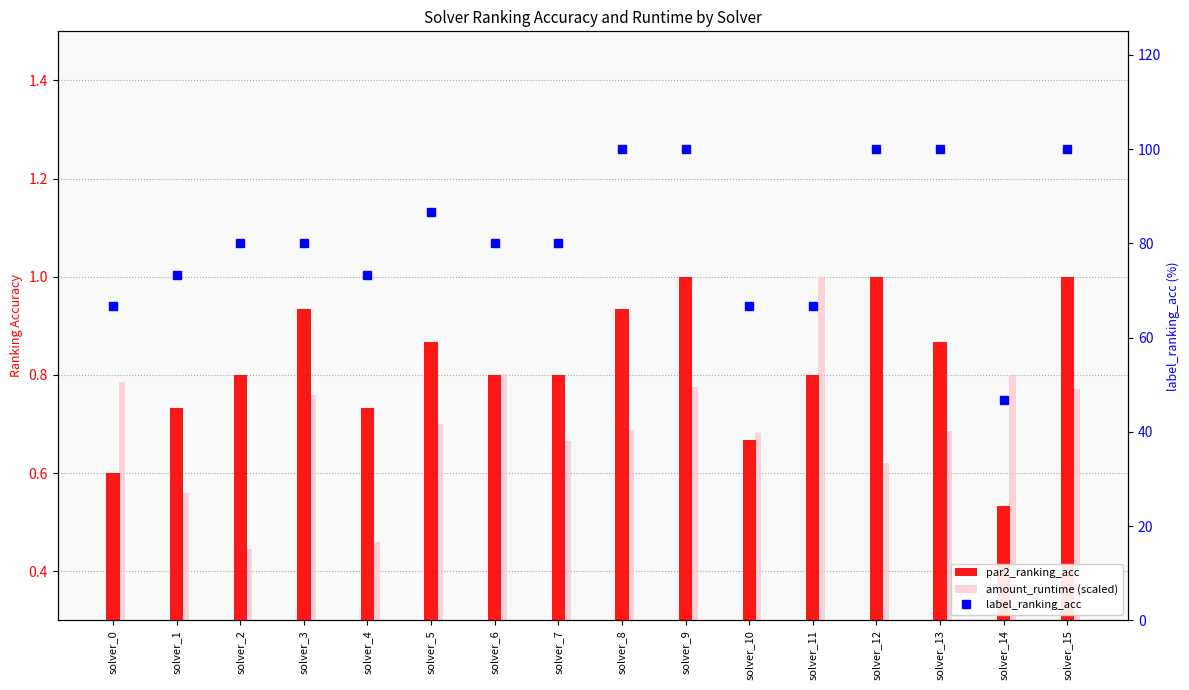

Which has a higher value, solver_10 or solver_6?

solver_6